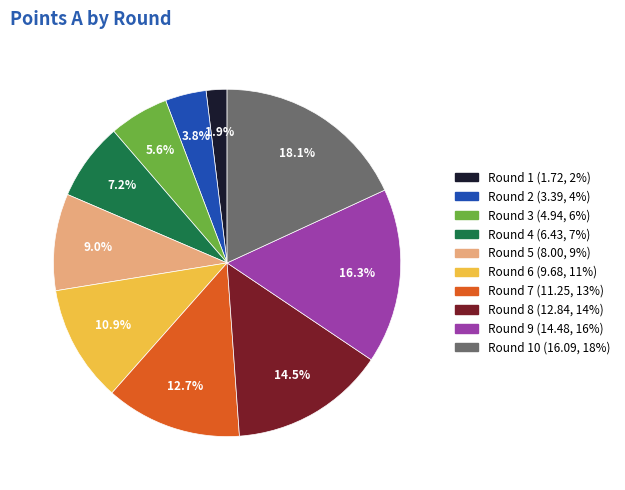

How many segments does this pie chart have?

10